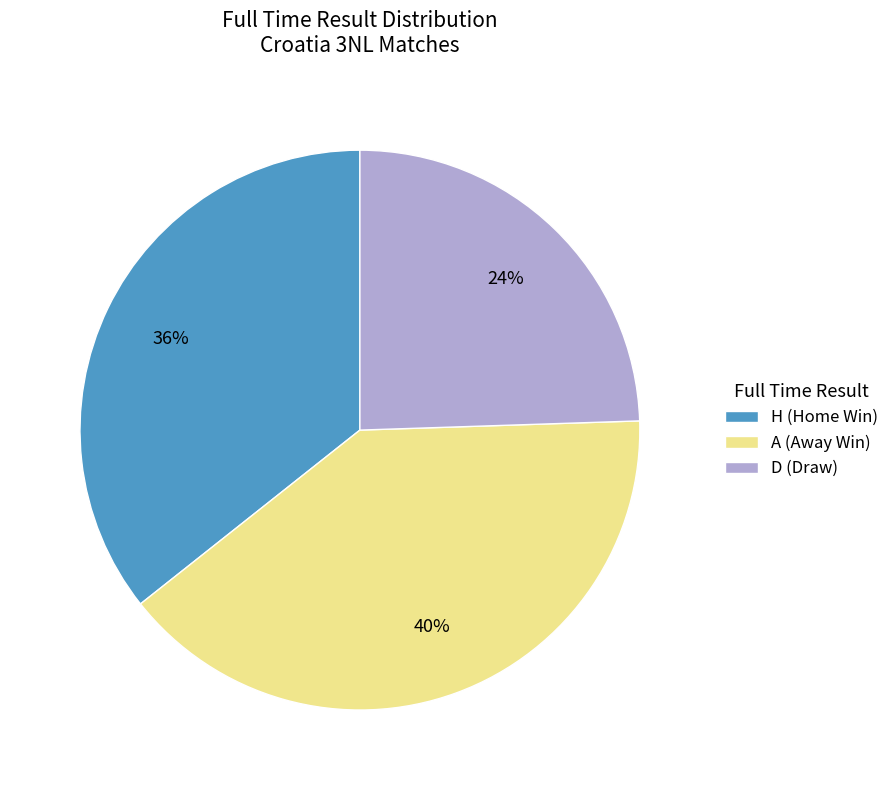

What is the ratio of the value at D (Draw) to the value at A (Away Win)?

0.6